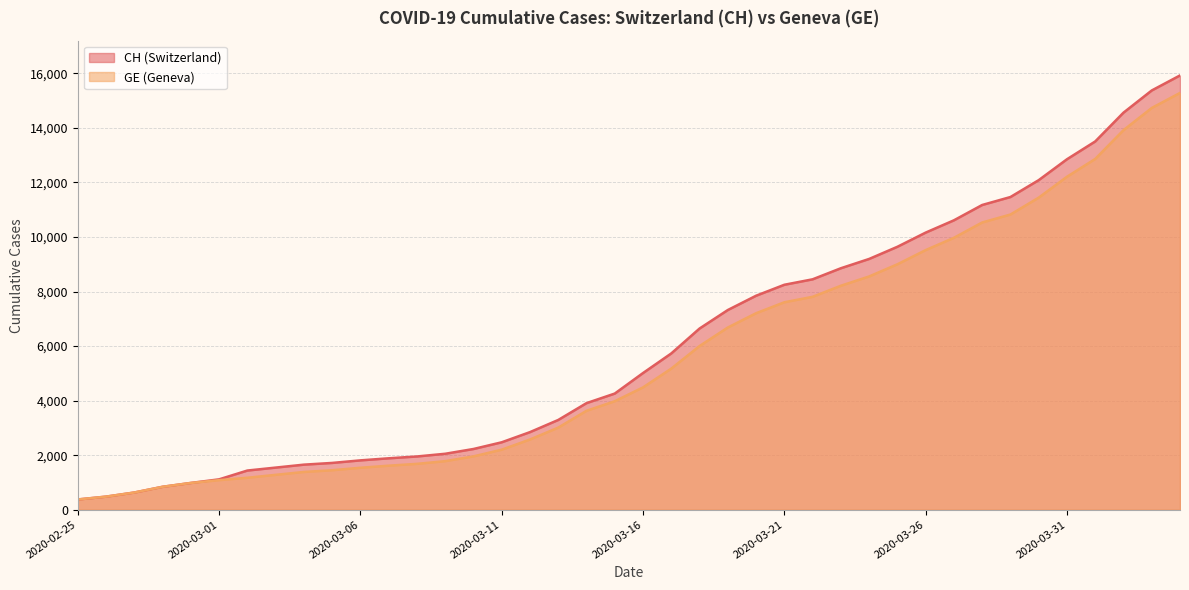

Where is CH nearest to the value 8150?

2020-03-21